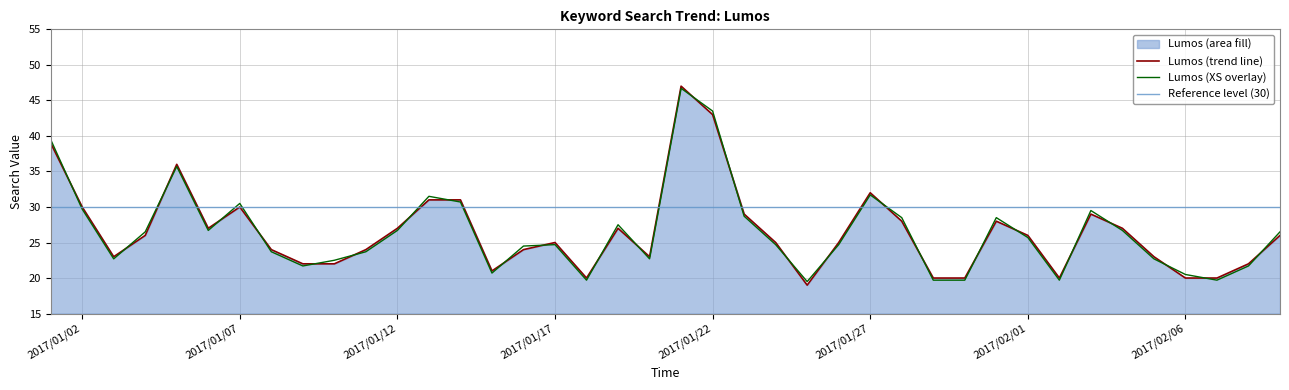

True or false: Lumos (trend line) has a value of 20.0 at 2017/02/06.

True